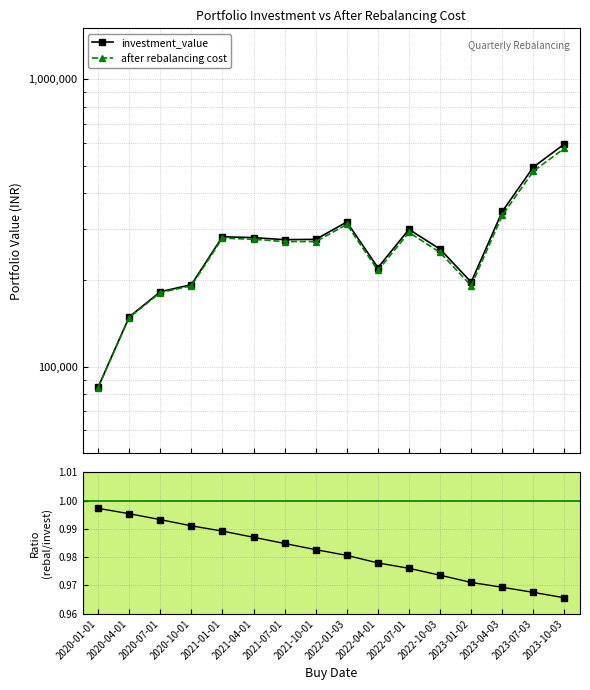

What is the spread (max minus min) of values at 2020-10-01?

192671.2